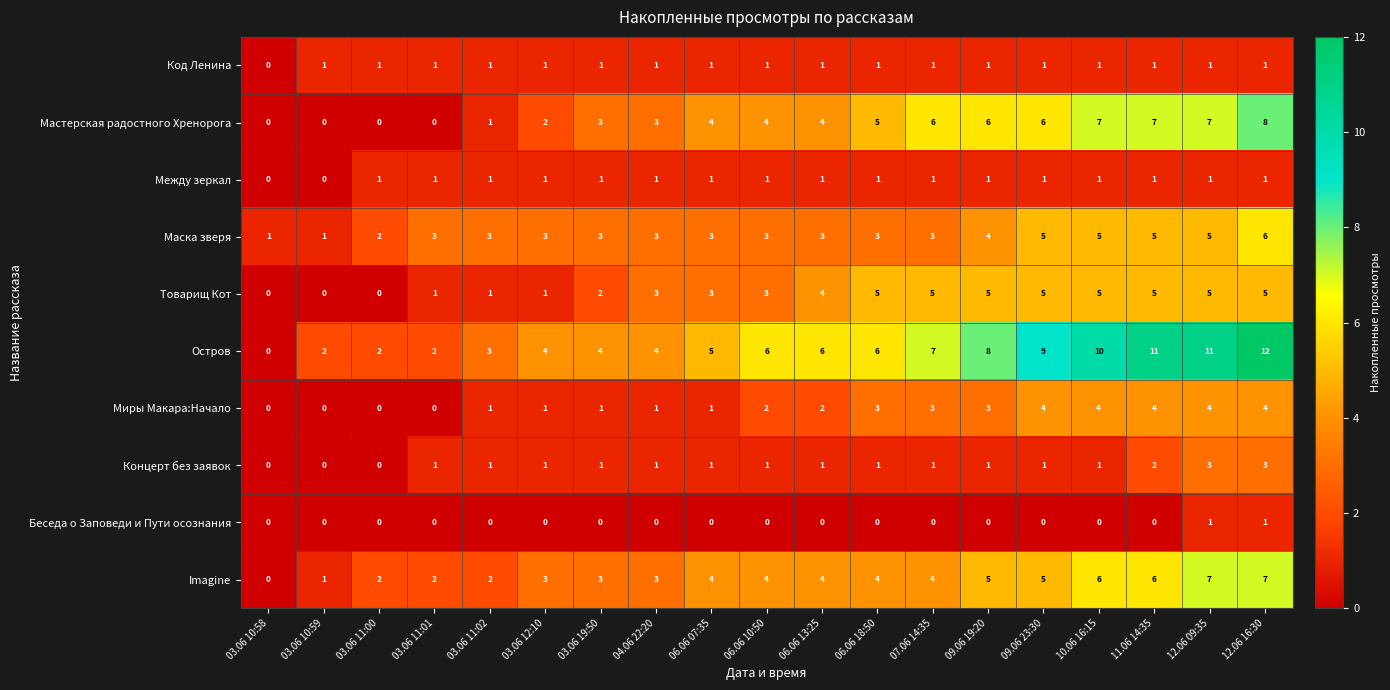

What is the difference between the highest and lowest values at 03.06 10:58?

1